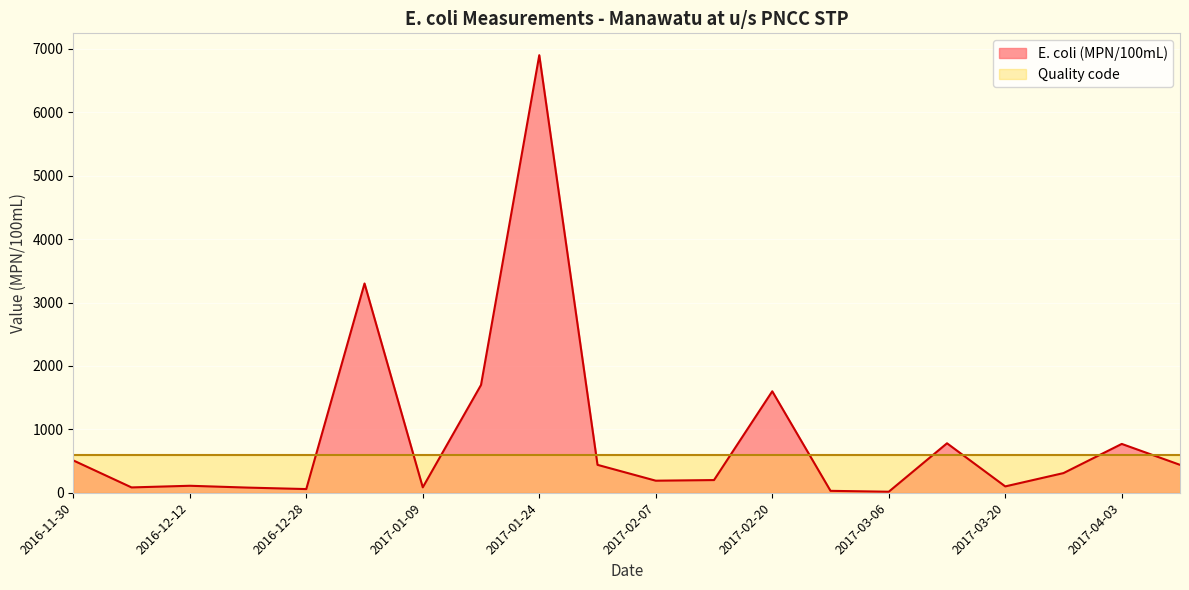

True or false: the data shows 770 at 2017-04-03.

True